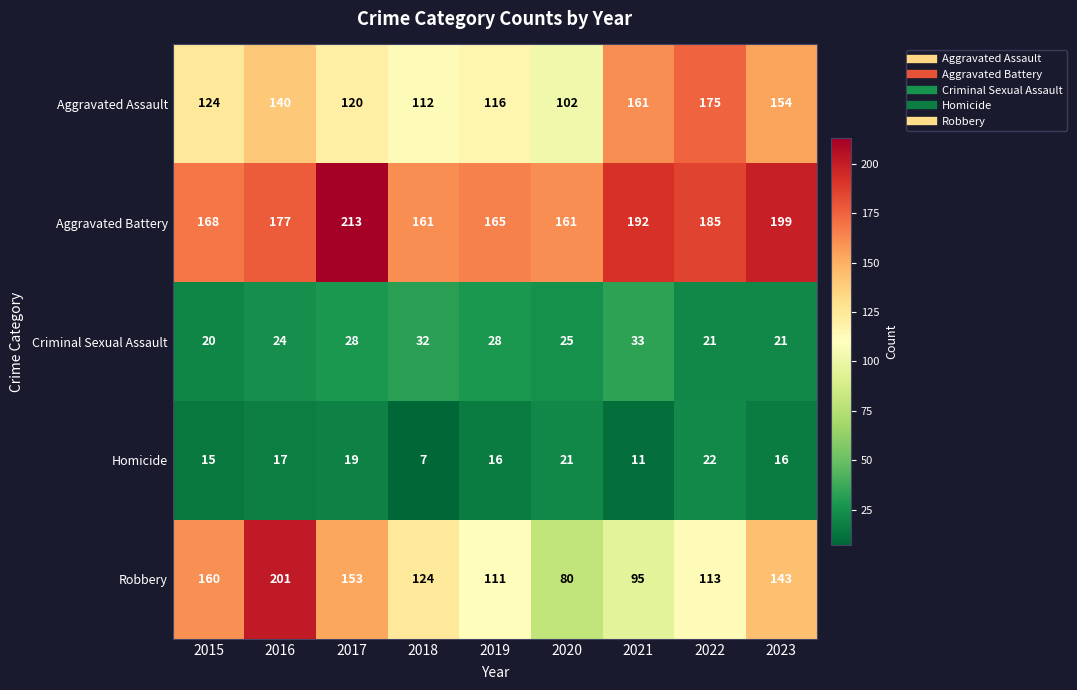

Which category has the lowest value across all series?

2018